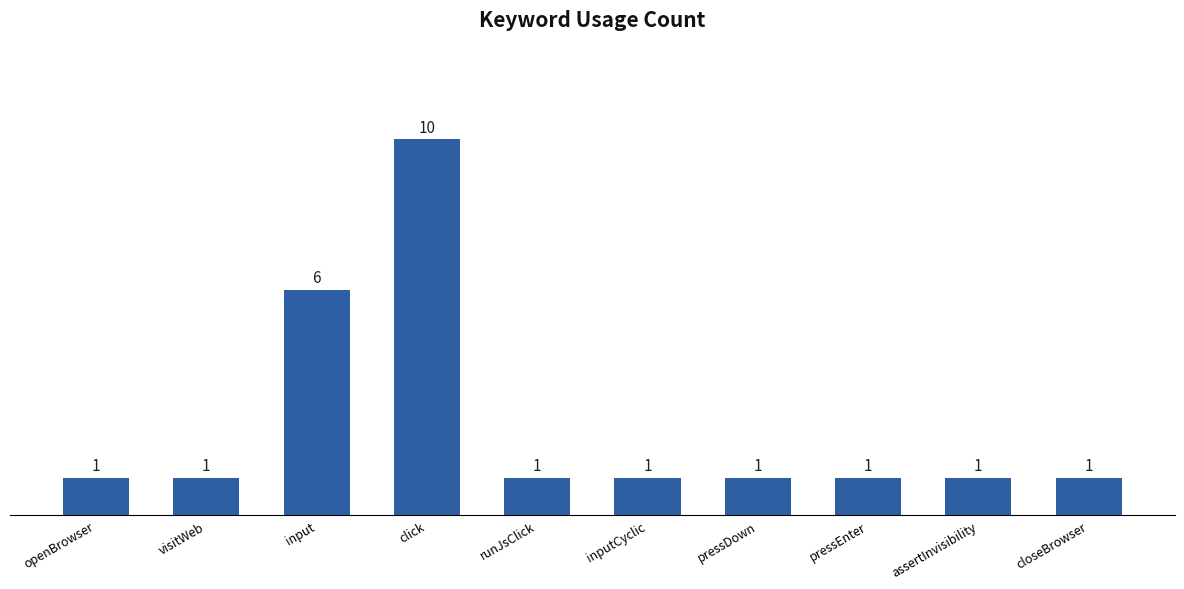

What is the difference between the maximum and minimum values?

9